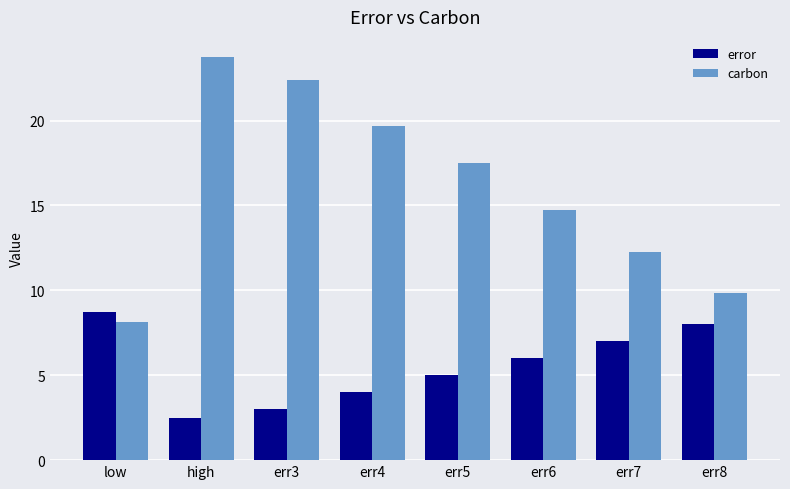

What are all the series names shown in the legend?

error, carbon